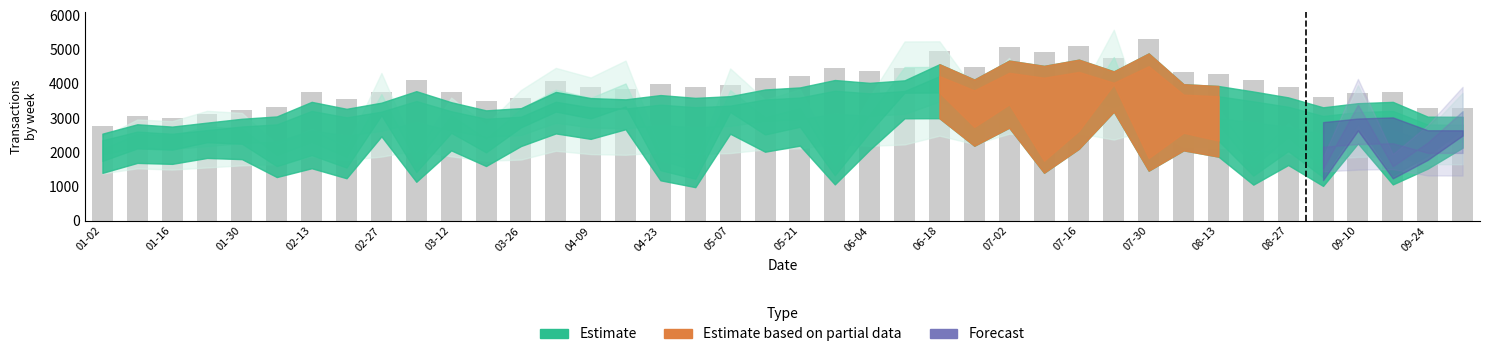

What is the value of the 28th bar from the left?

4921